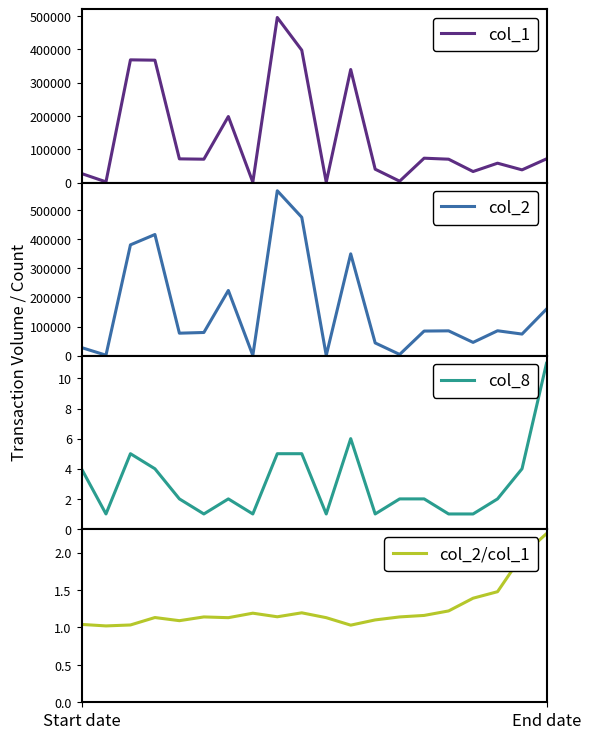

Which series changed the most between 4 and 13?

col_2